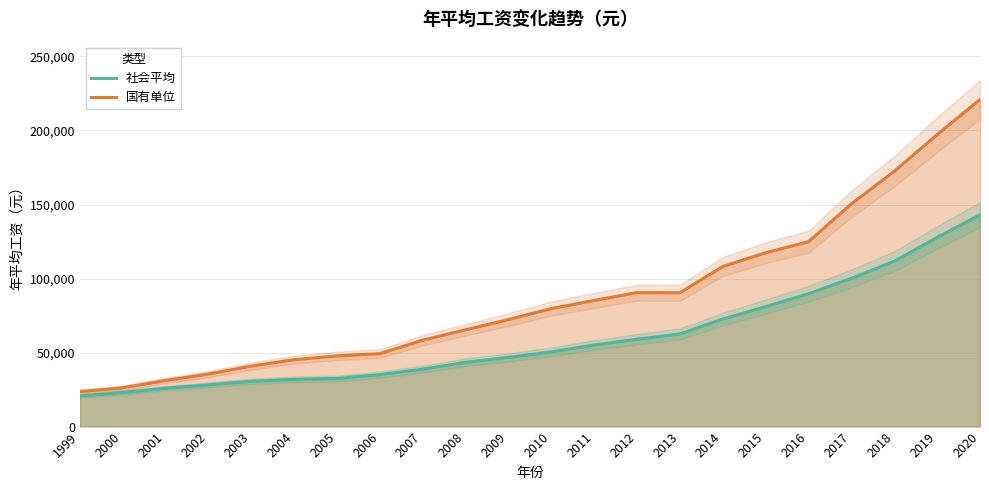

True or false: 国有单位 and 社会平均 cross at least once.

False